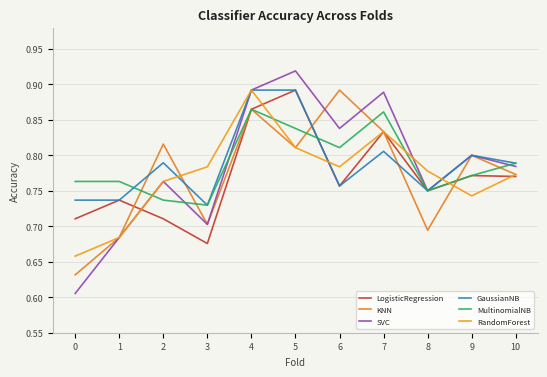

What is the value of the MultinomialNB point at the 4th from the left?

0.7